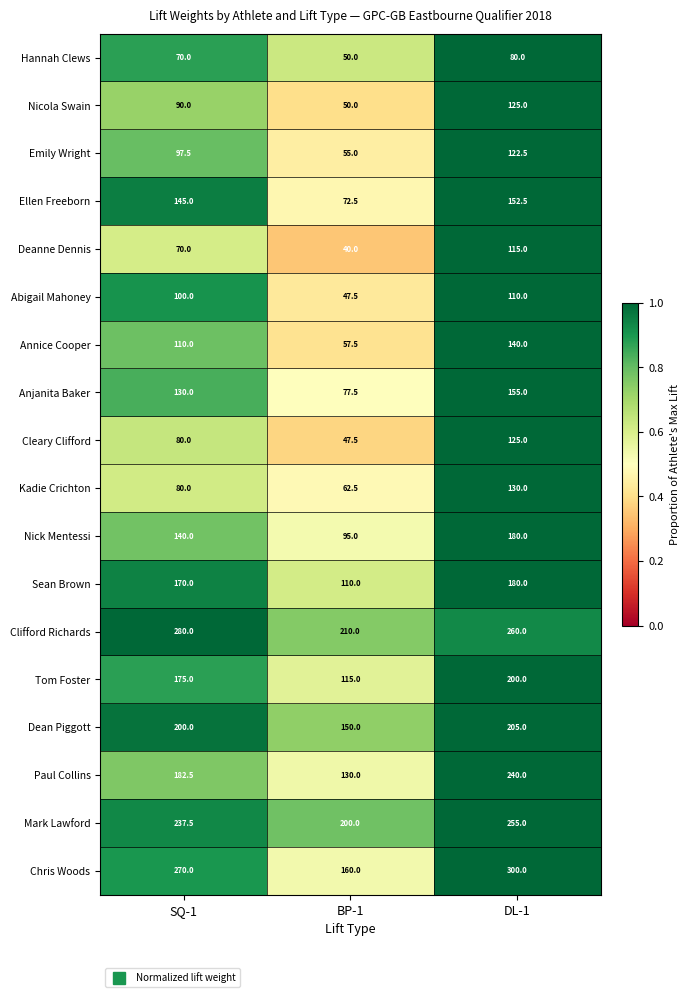

Rank the categories by Paul Collins value from lowest to highest.

BP-1, SQ-1, DL-1